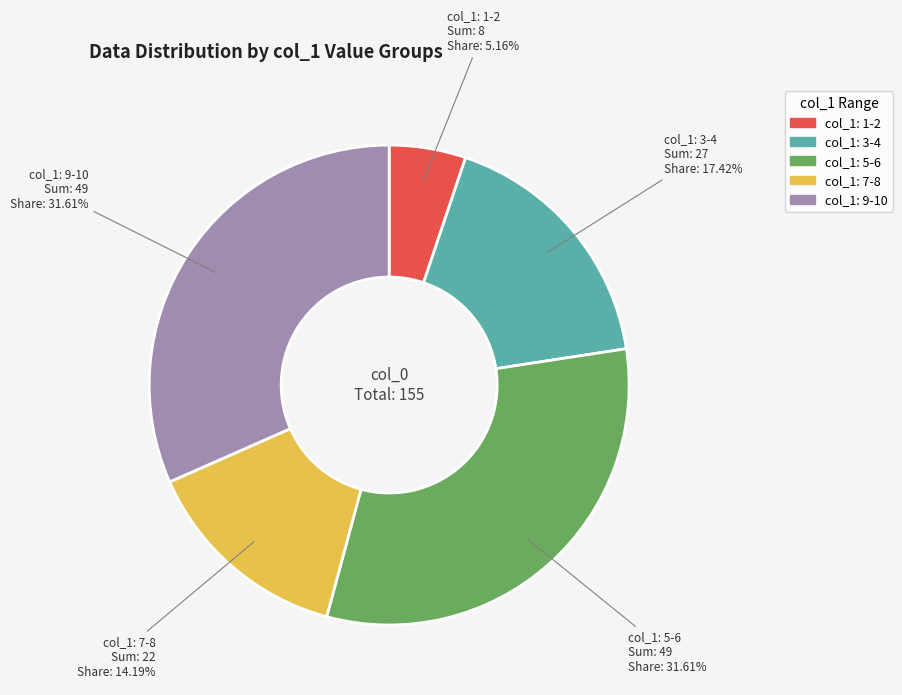

Is there any slice that represents more than half of the pie?

No